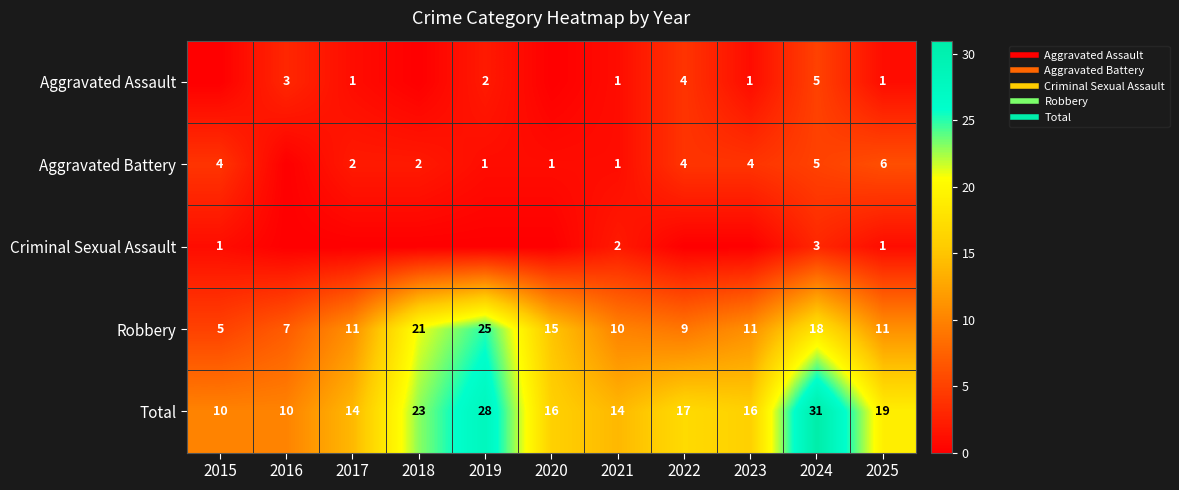

Which series has the widest spread of values?

Total